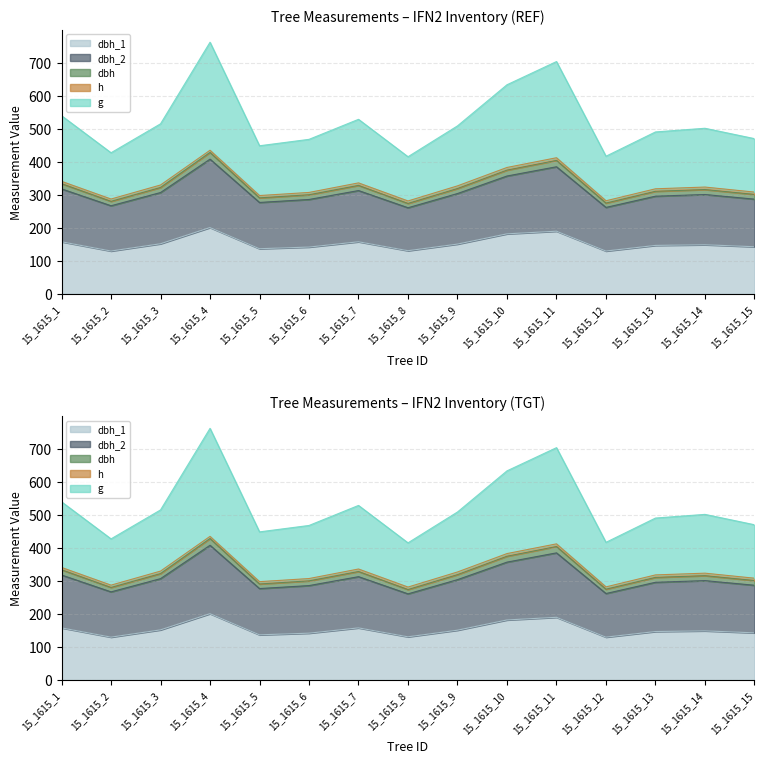

True or false: g and dbh cross at least once.

False